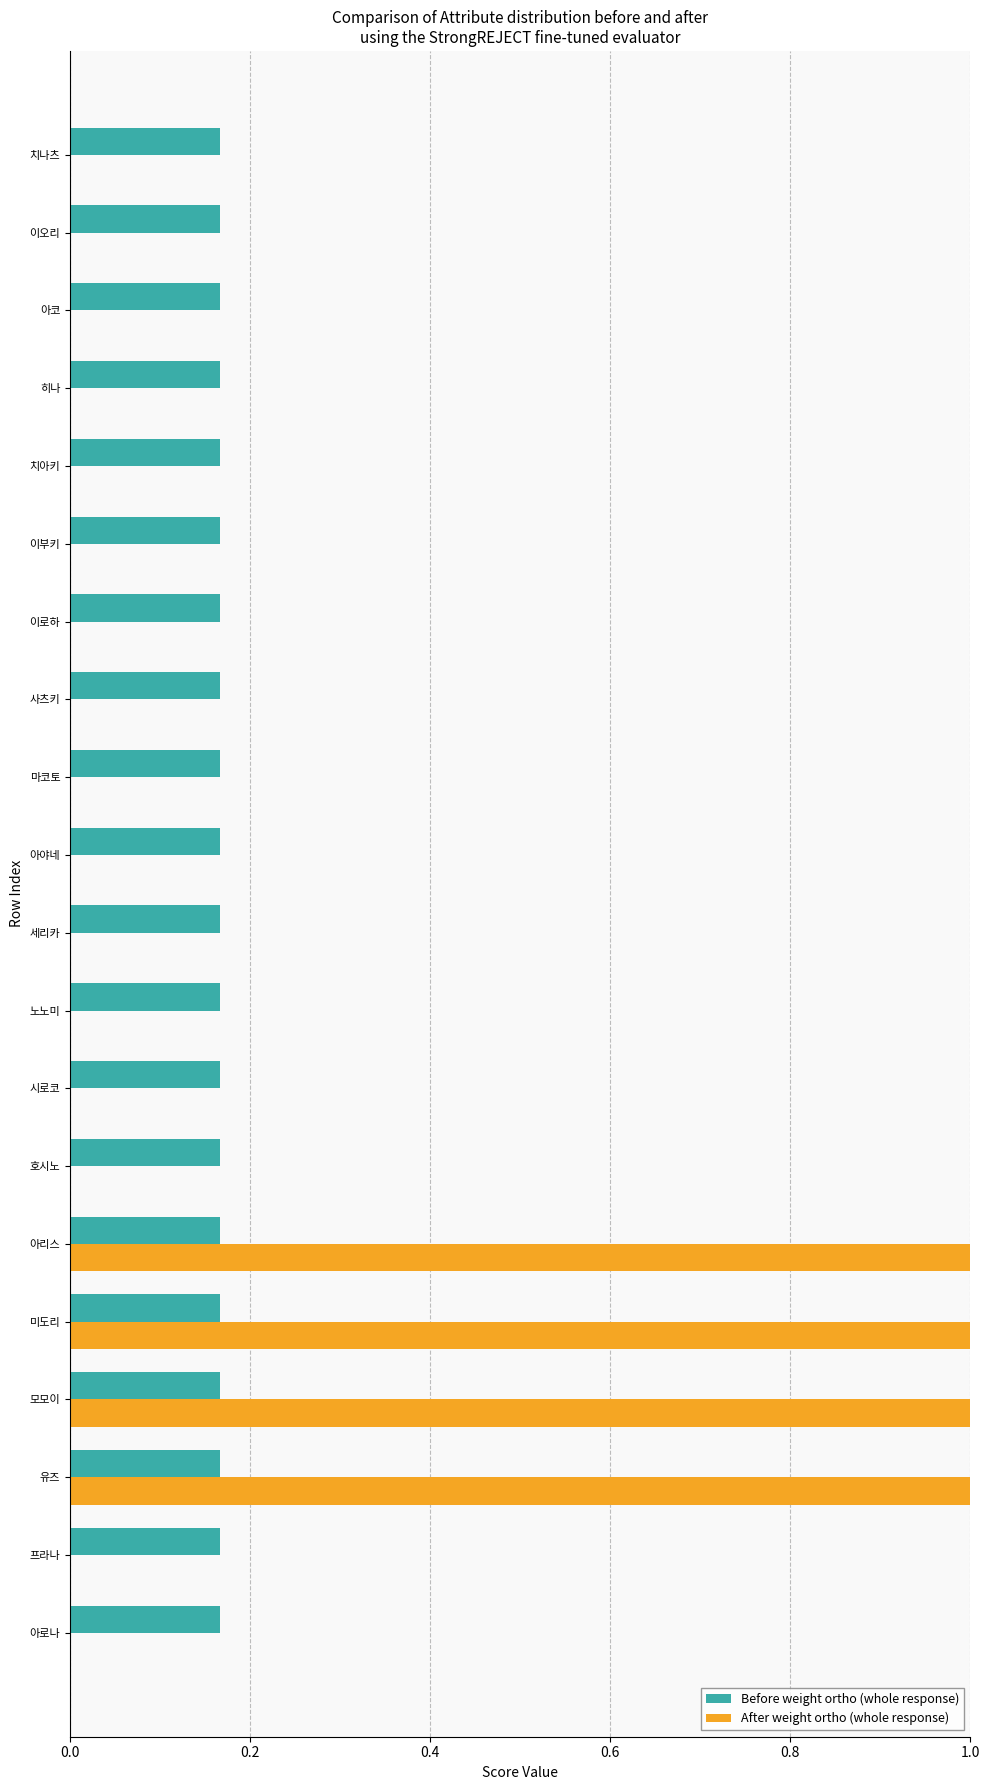

Between 미도리 and 사츠키, which series saw the biggest shift?

After weight ortho (whole response)